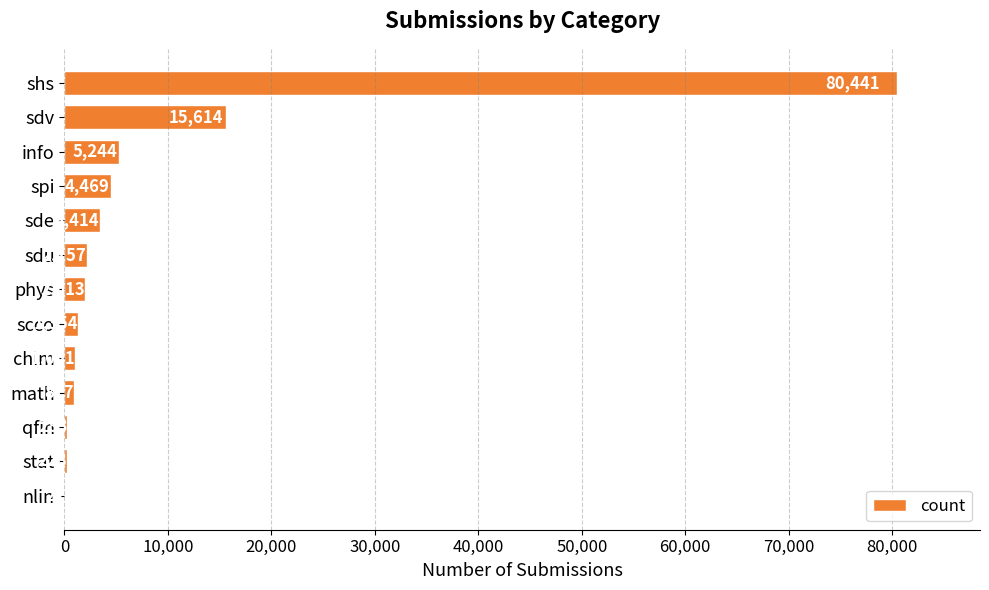

True or false: the data shows 80441 at shs.

True